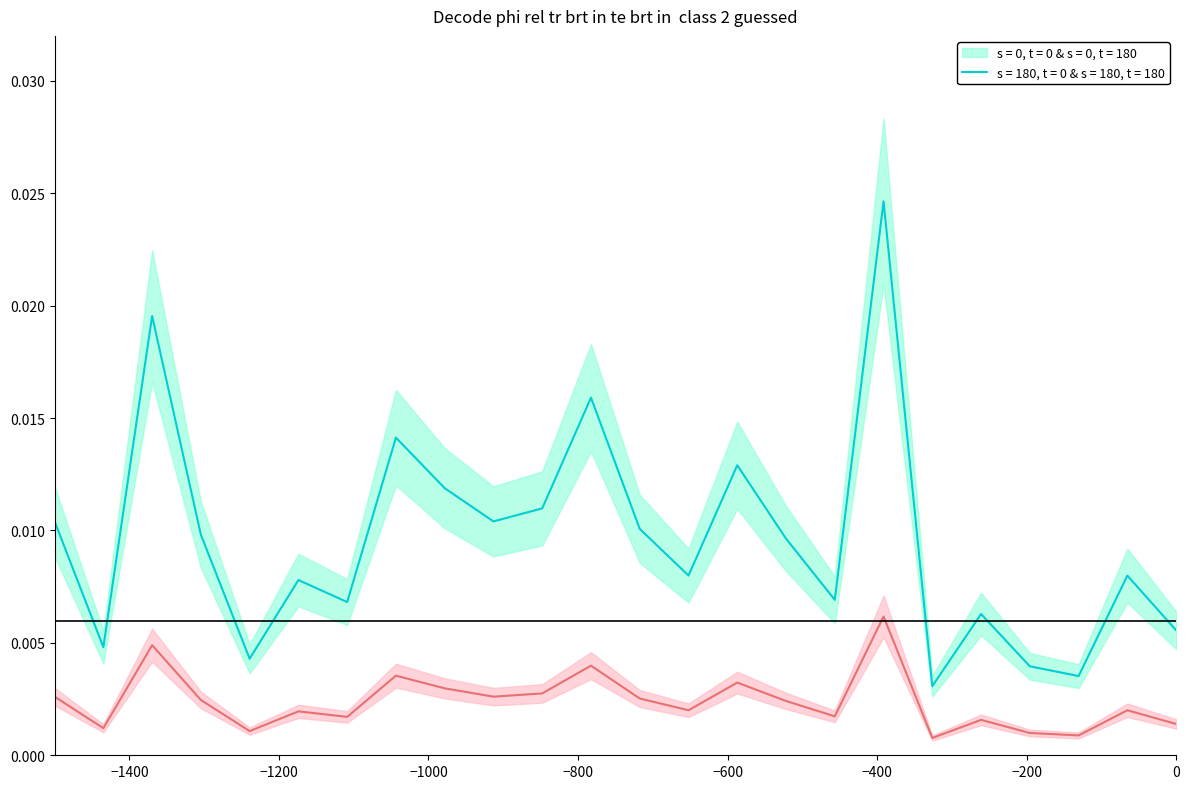

True or false: s = 180, t = 0 & s = 180, t = 180 and s = 0, t = 0 & s = 0, t = 180 intersect in this chart.

False